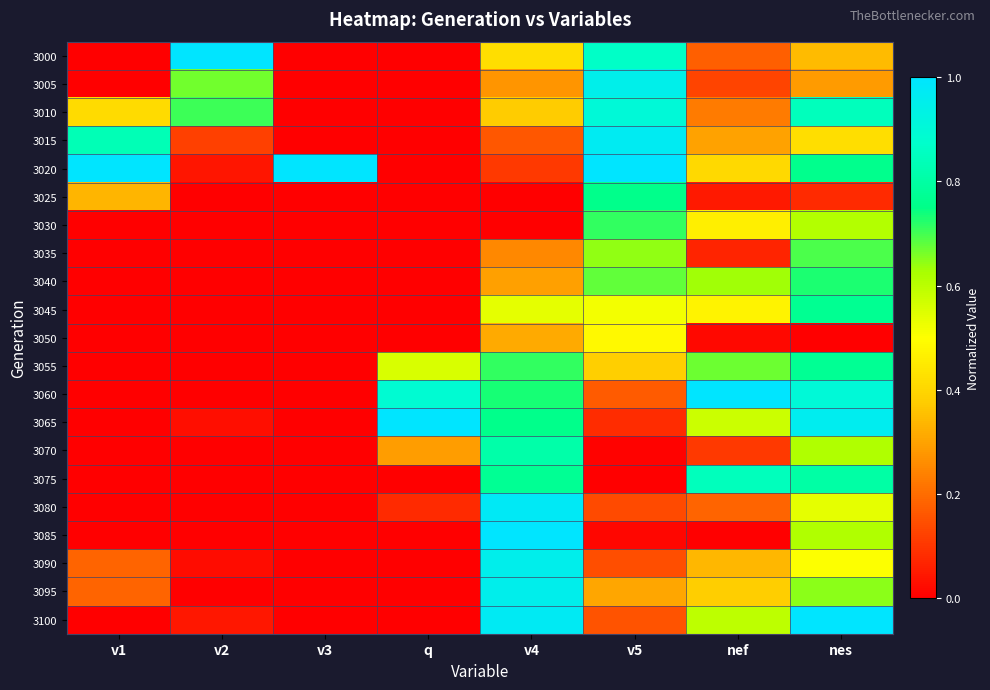

Reading left to right, extract all data points from this chart.

3000: v1=0.0	v2=1.0	v3=0.0	q=0.0	v4=0.4	v5=0.9	nef=0.2	nes=0.3
3005: v1=0.0	v2=0.7	v3=0.0	q=0.0	v4=0.3	v5=0.9	nef=0.1	nes=0.3
3010: v1=0.4	v2=0.7	v3=0.0	q=0.0	v4=0.4	v5=0.9	nef=0.2	nes=0.8
3015: v1=0.8	v2=0.1	v3=0.0	q=0.0	v4=0.2	v5=1.0	nef=0.3	nes=0.4
3020: v1=1.0	v2=0.0	v3=1.0	q=0.0	v4=0.1	v5=1.0	nef=0.4	nes=0.8
3025: v1=0.3	v2=0.0	v3=0.0	q=0.0	v4=0.0	v5=0.8	nef=0.1	nes=0.1
3030: v1=0.0	v2=0.0	v3=0.0	q=0.0	v4=0.0	v5=0.7	nef=0.5	nes=0.6
3035: v1=0.0	v2=0.0	v3=0.0	q=0.0	v4=0.3	v5=0.6	nef=0.1	nes=0.7
3040: v1=0.0	v2=0.0	v3=0.0	q=0.0	v4=0.3	v5=0.7	nef=0.6	nes=0.7
3045: v1=0.0	v2=0.0	v3=0.0	q=0.0	v4=0.5	v5=0.5	nef=0.5	nes=0.8
3050: v1=0.0	v2=0.0	v3=0.0	q=0.0	v4=0.3	v5=0.5	nef=0.0	nes=0.0
3055: v1=0.0	v2=0.0	v3=0.0	q=0.6	v4=0.7	v5=0.4	nef=0.7	nes=0.8
3060: v1=0.0	v2=0.0	v3=0.0	q=0.9	v4=0.7	v5=0.2	nef=1.0	nes=0.9
3065: v1=0.0	v2=0.0	v3=0.0	q=1.0	v4=0.8	v5=0.1	nef=0.6	nes=1.0
3070: v1=0.0	v2=0.0	v3=0.0	q=0.3	v4=0.8	v5=0.0	nef=0.1	nes=0.6
3075: v1=0.0	v2=0.0	v3=0.0	q=0.0	v4=0.8	v5=0.0	nef=0.8	nes=0.8
3080: v1=0.0	v2=0.0	v3=0.0	q=0.1	v4=1.0	v5=0.1	nef=0.2	nes=0.5
3085: v1=0.0	v2=0.0	v3=0.0	q=0.0	v4=1.0	v5=0.0	nef=0.0	nes=0.6
3090: v1=0.2	v2=0.0	v3=0.0	q=0.0	v4=1.0	v5=0.1	nef=0.3	nes=0.5
3095: v1=0.2	v2=0.0	v3=0.0	q=0.0	v4=1.0	v5=0.3	nef=0.4	nes=0.6
3100: v1=0.0	v2=0.0	v3=0.0	q=0.0	v4=1.0	v5=0.2	nef=0.6	nes=1.0